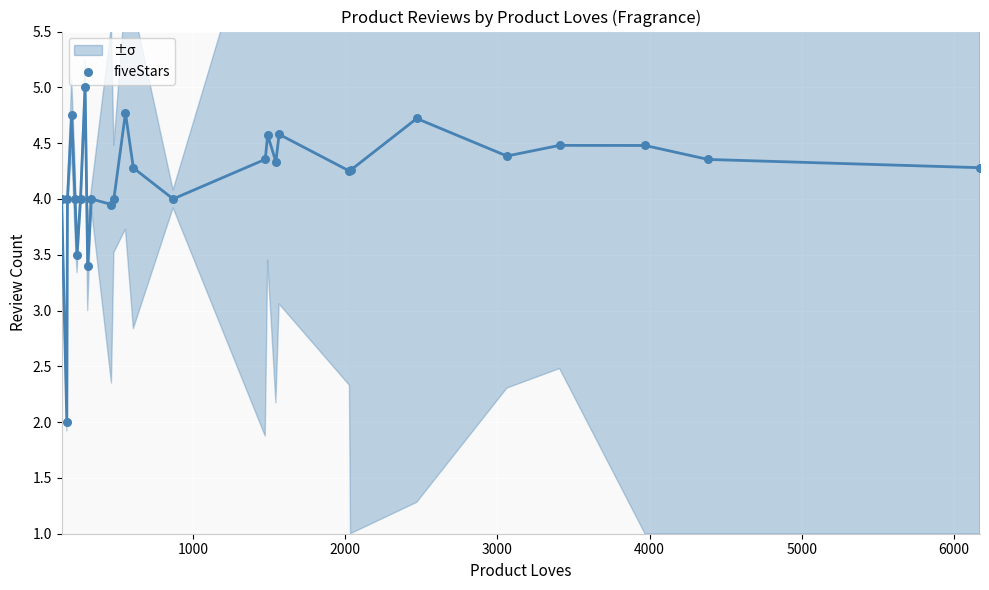

What Y value in the scatter plot is closest to 3?

3.4